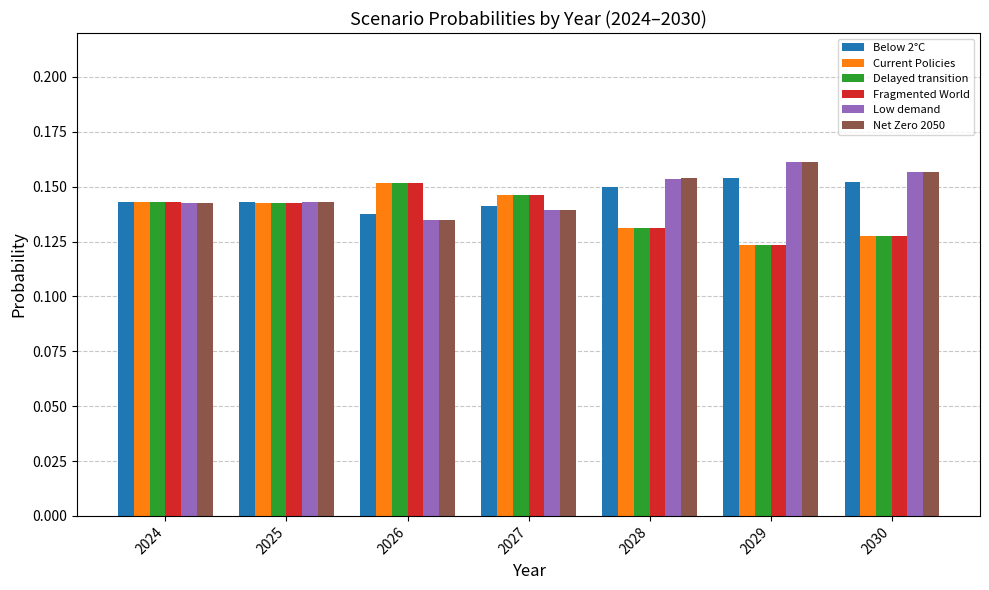

Which category has the lowest value in the Low demand series?

2026